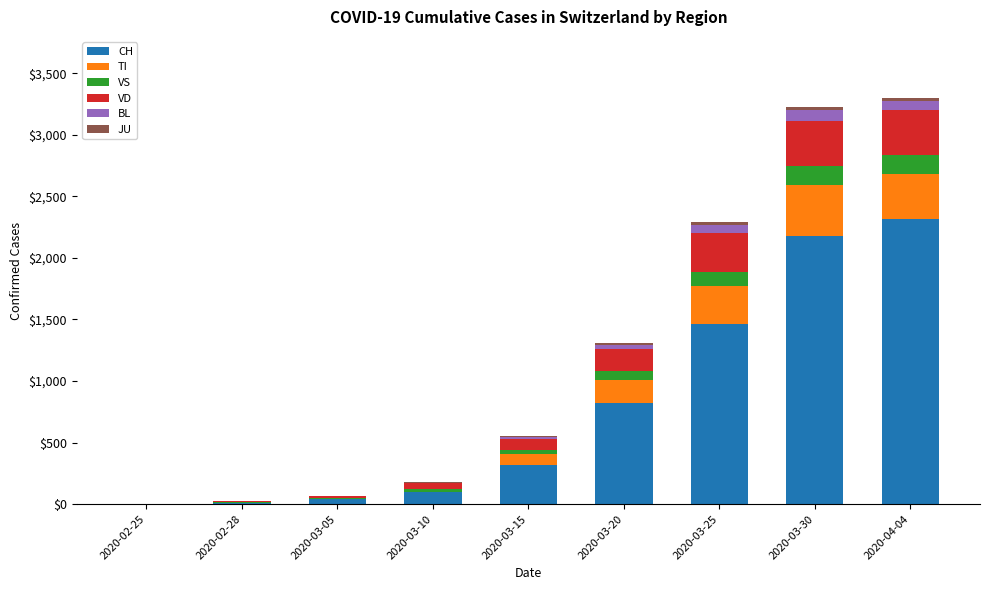

What is the highest value of the CH series?

2320